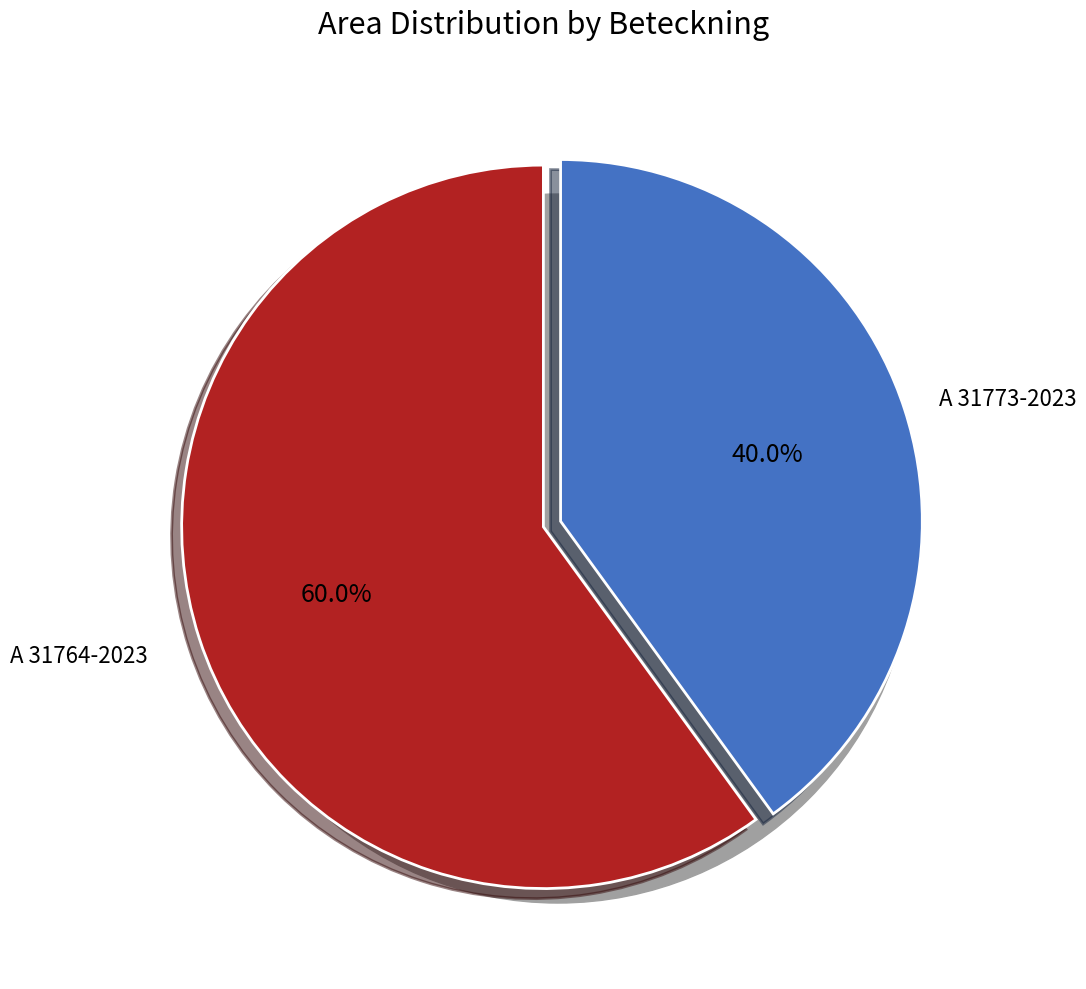

What percentage is the A 31773-2023 slice, to the nearest percent?

40%